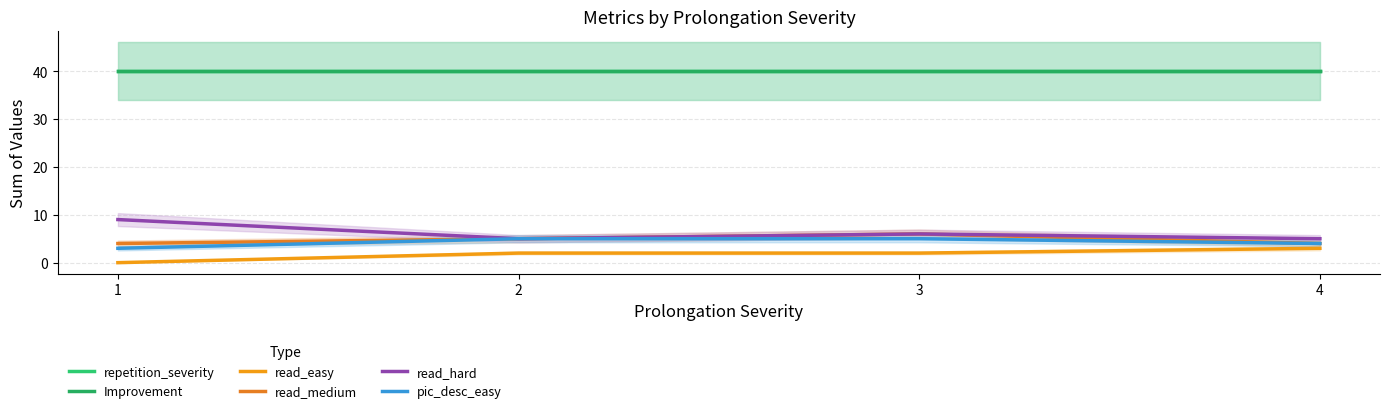

How many categories are shown in the chart?

4